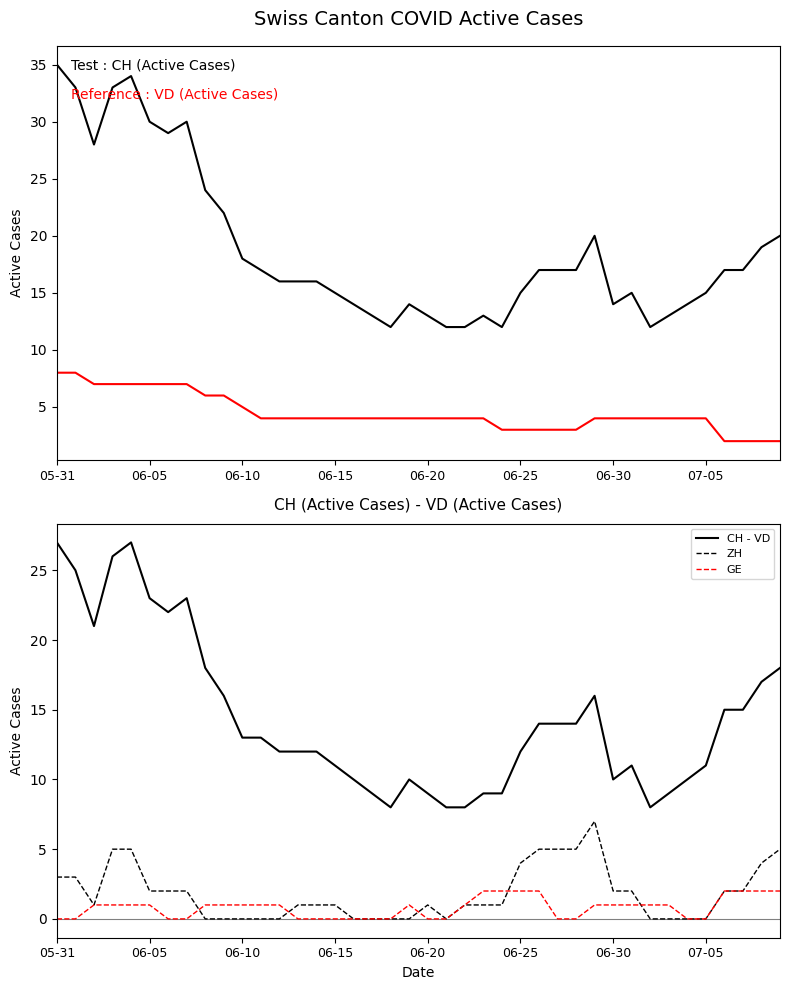

The CH - VD series shows 12 at 06-25. True or false?

True